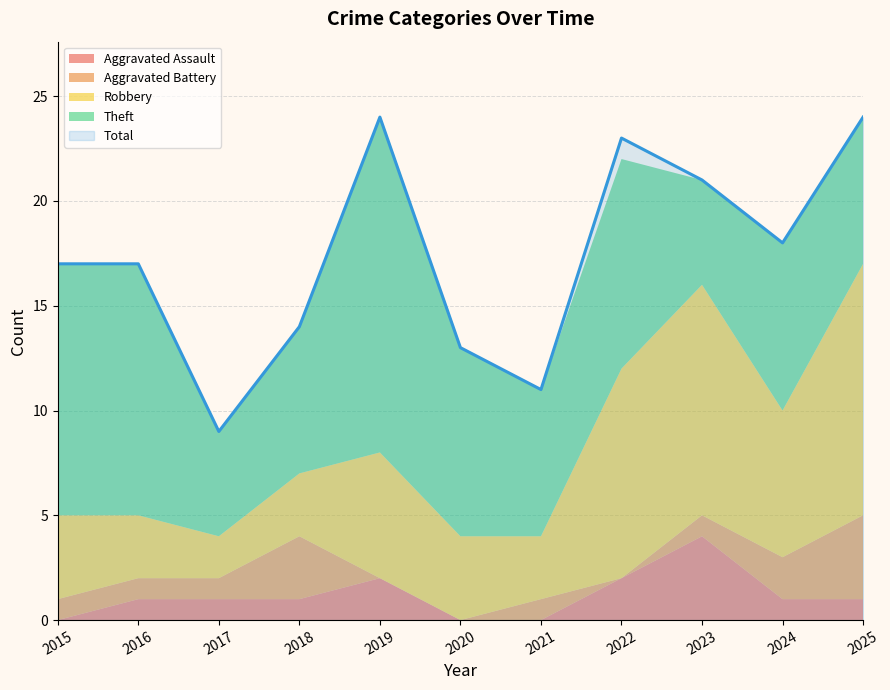

Which series changed the most between 2020 and 2021?

Theft